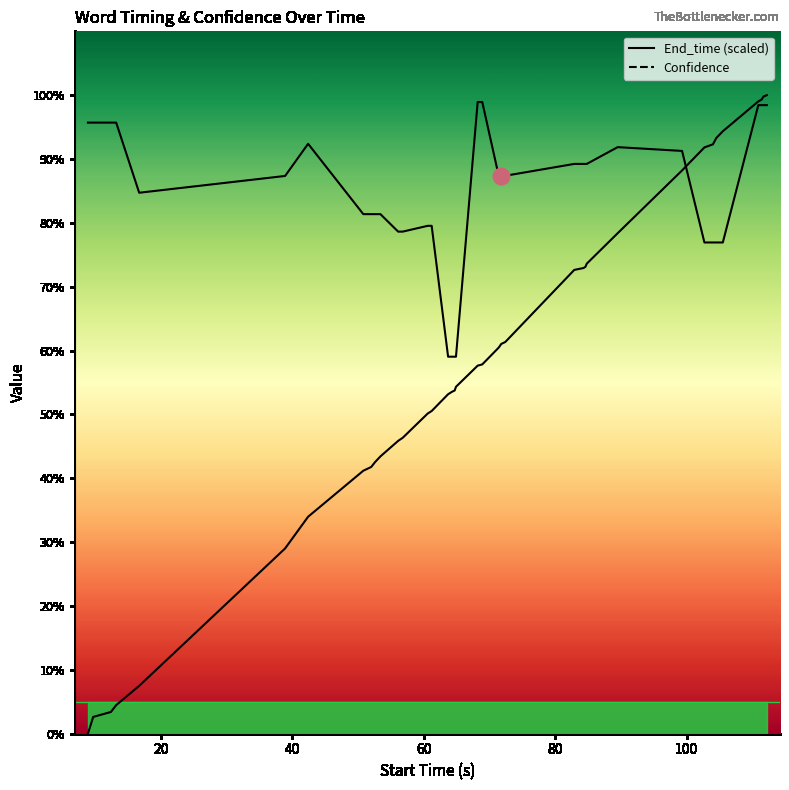

List the series in order of their peak value, lowest first.

Confidence, End_time